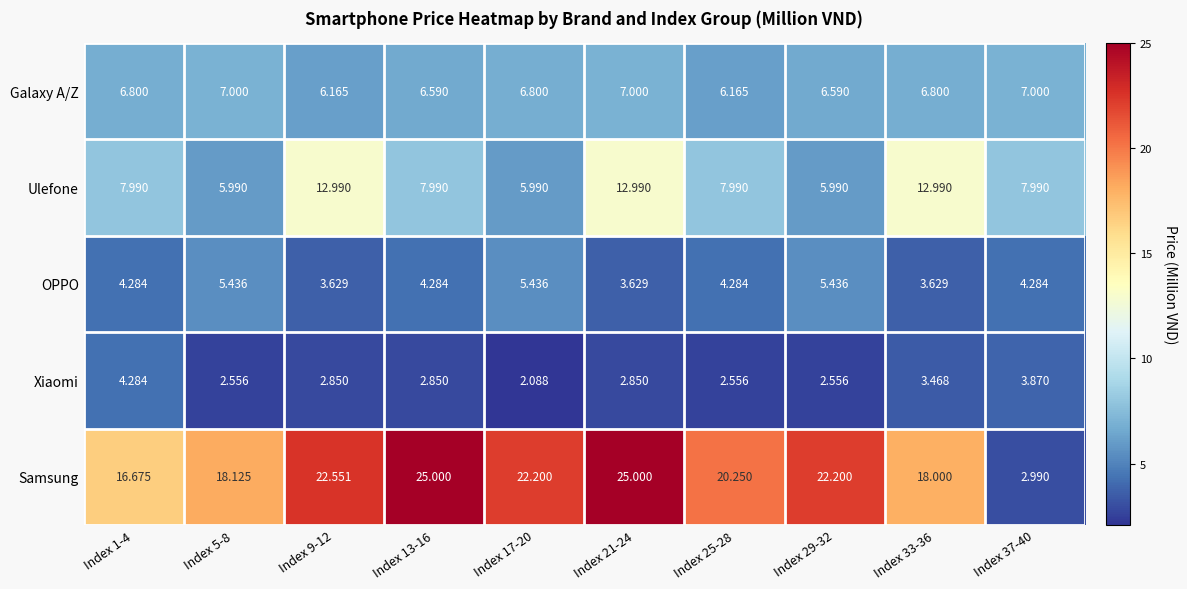

Rank the series by their maximum value, from lowest to highest.

Xiaomi, OPPO, Galaxy A/Z, Ulefone, Samsung